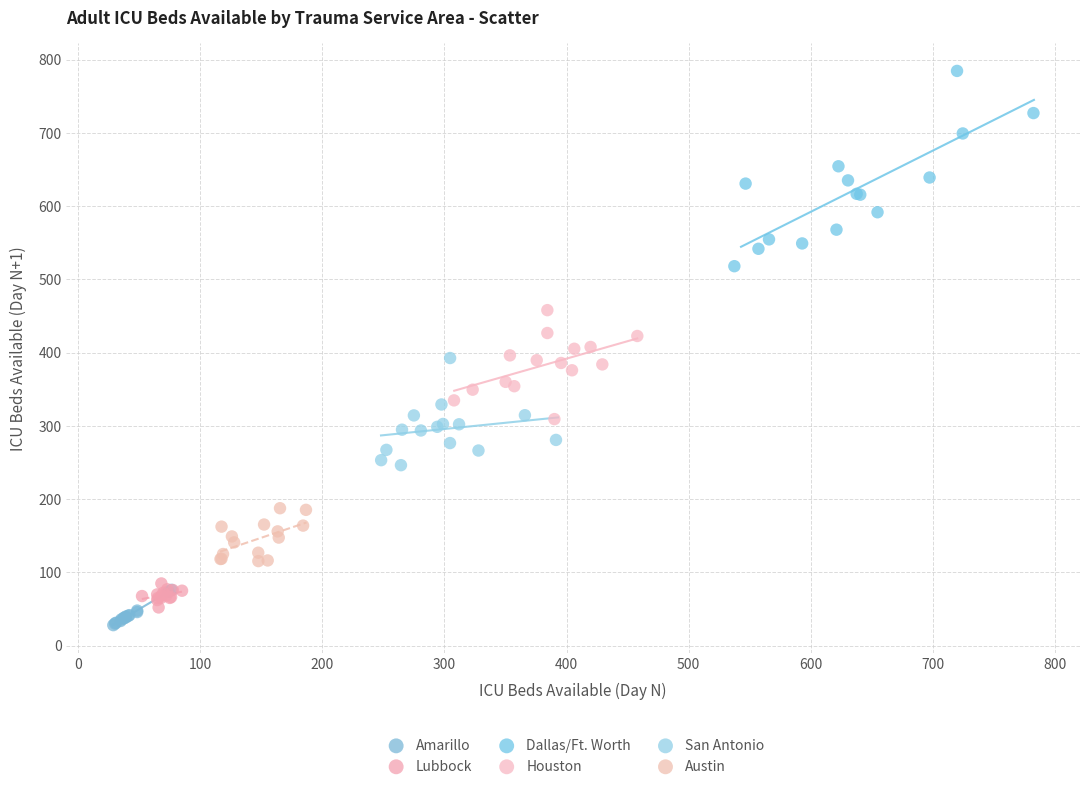

Which series has the widest spread of Y values?

Dallas/Ft. Worth